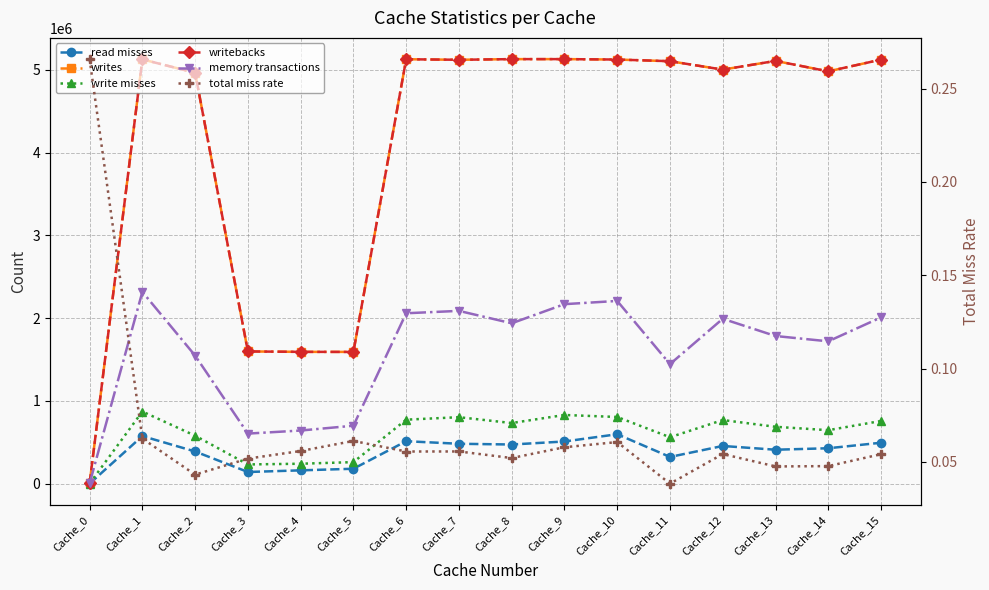

Reading right to left, list all the values displayed in this chart.

read misses: 494356.0	427658.0	409881.0	455324.0	322710.0	597036.0	509421.0	472878.0	481900.0	512745.0	179970.0	160589.0	140784.0	388486.0	574848.0	200.0
writes: 5123913.0	4982051.0	5108336.0	5003049.0	5104657.0	5124752.0	5129962.0	5129876.0	5121878.0	5128428.0	1591768.0	1592506.0	1597675.0	4965052.0	5126705.0	2615.0
write misses: 757310.0	646111.0	686982.0	768546.0	560704.0	805398.0	829720.0	732424.0	802930.0	773097.0	260022.0	240682.0	231981.0	579365.0	871238.0	1181.0
writebacks: 5123914.0	4982052.0	5108336.0	5003049.0	5104657.0	5124752.0	5129962.0	5129876.0	5121878.0	5128428.0	1591769.0	1592506.0	1597676.0	4965054.0	5126705.0	2615.0
memory transactions: 2008976.0	1719880.0	1783845.0	1992416.0	1444118.0	2207832.0	2168861.0	1937726.0	2087760.0	2058939.0	700014.0	641953.0	604746.0	1547216.0	2317324.0	2562.0
total miss rate: 0.1	0.0	0.0	0.1	0.0	0.1	0.1	0.1	0.1	0.1	0.1	0.1	0.1	0.0	0.1	0.3